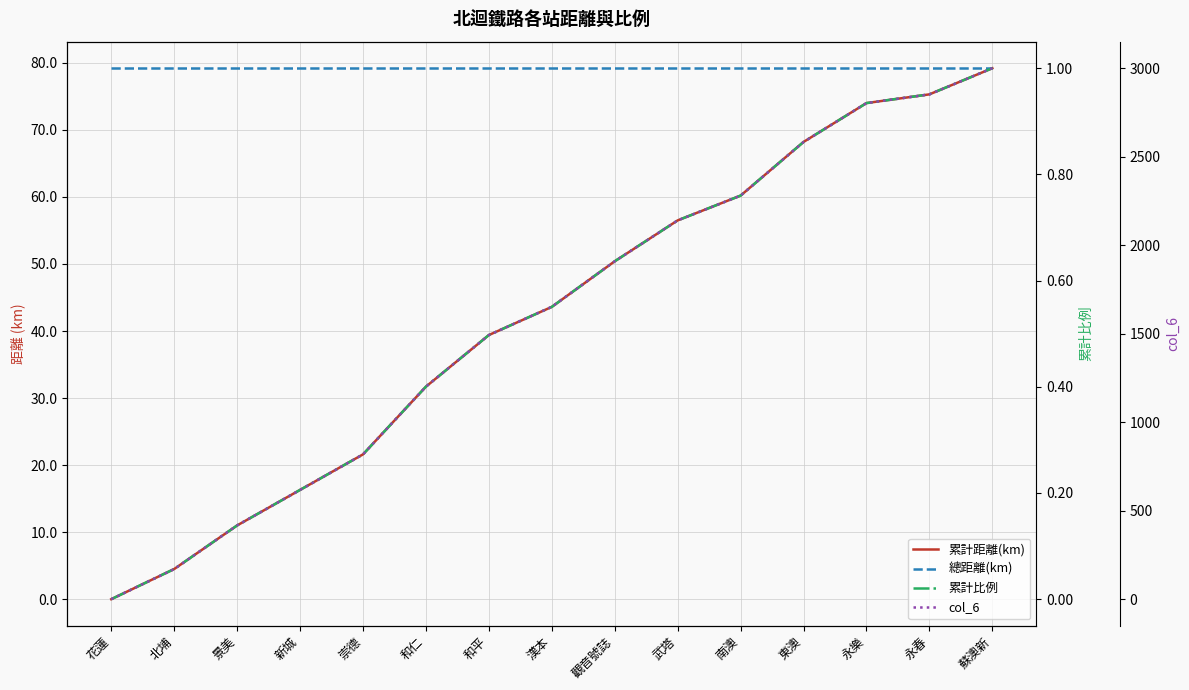

How many data points in 累計比例 are above 0?

14